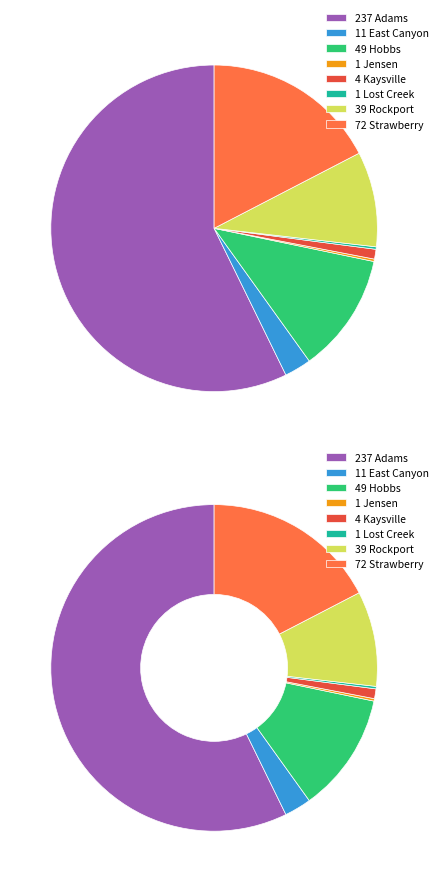

Which has a higher value, Jensen or East Canyon?

East Canyon